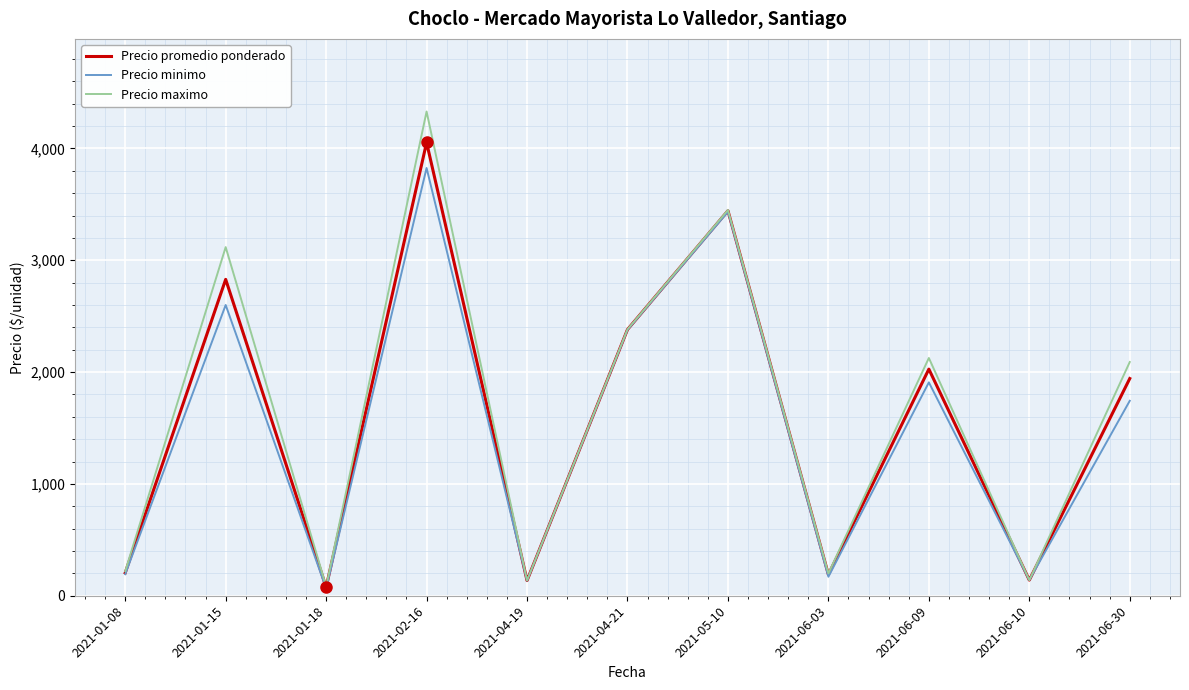

What is the minimum value for Precio minimo?

65.0